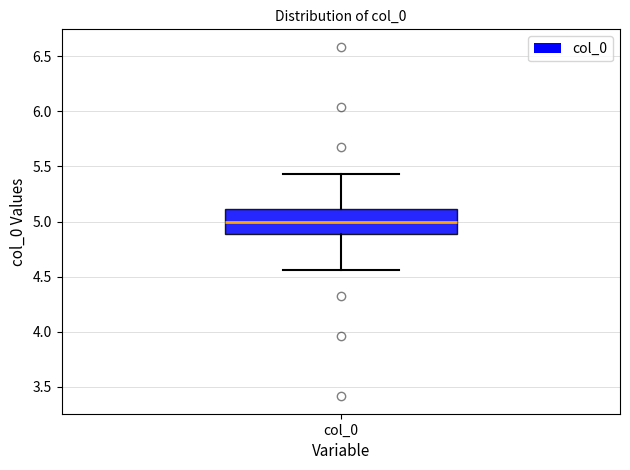

Transcribe this box plot: give where the median line is, the range the box spans, and where the two whiskers end, as read against the y-axis. The values are not printed on the chart, so give them approximately, as read against the axis.

median 5.00, box 4.90 to 5.10, whiskers 4.55 to 5.45